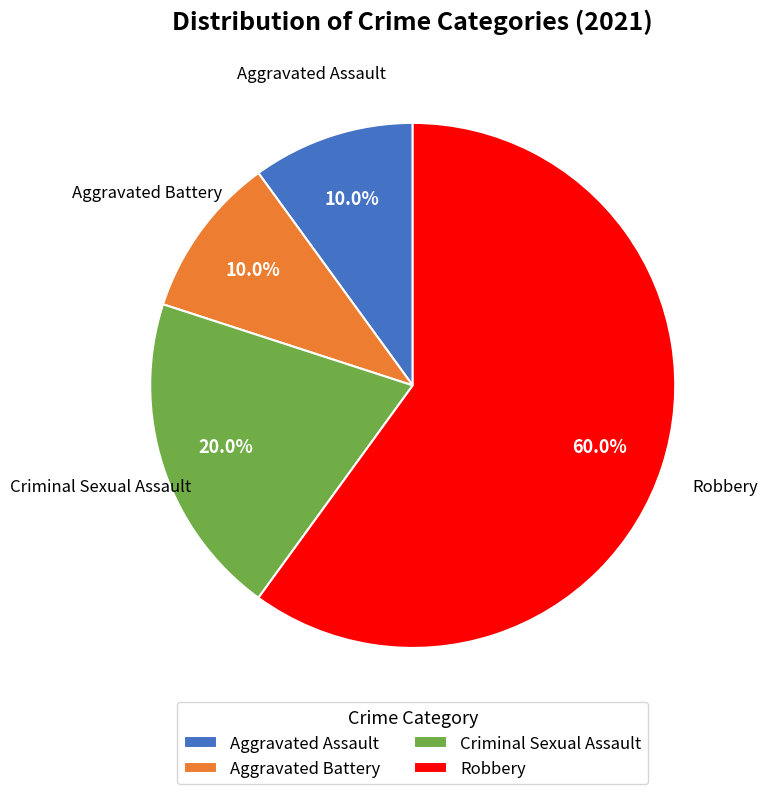

What is the largest slice in the pie chart?

Robbery